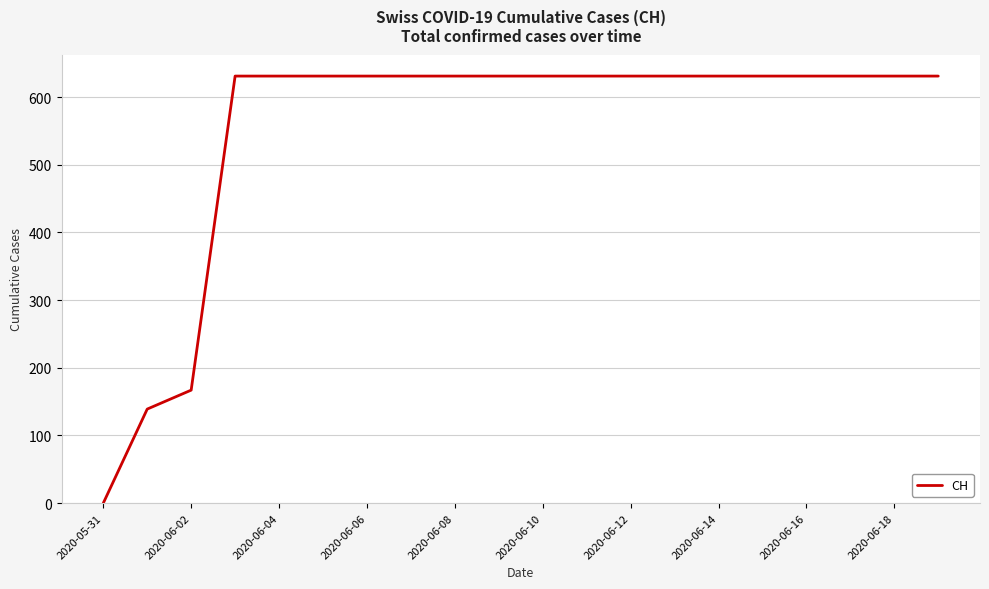

What is the greatest value displayed?

631